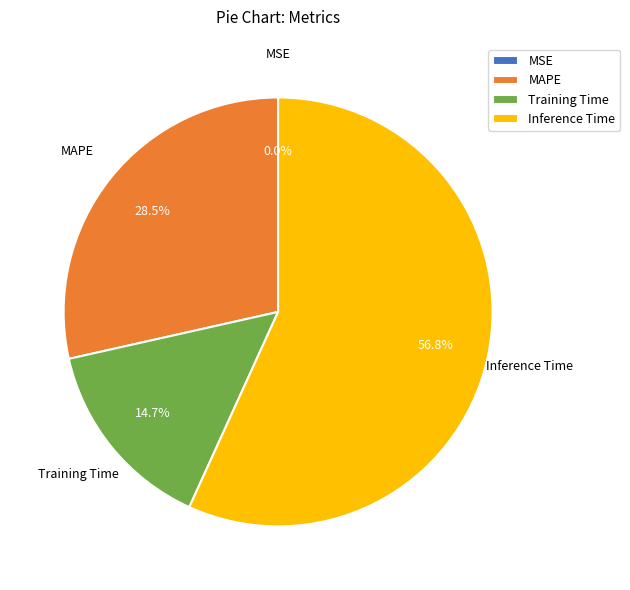

Combined, what portion of the pie is Training Time and MAPE?

43.2%